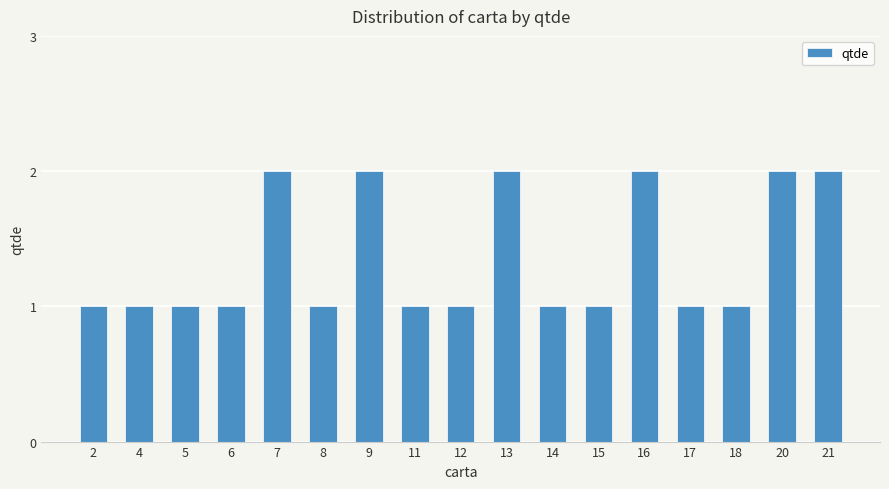

Reading left to right, what are all the values shown in this chart?

1	1	1	1	2	1	2	1	1	2	1	1	2	1	1	2	2